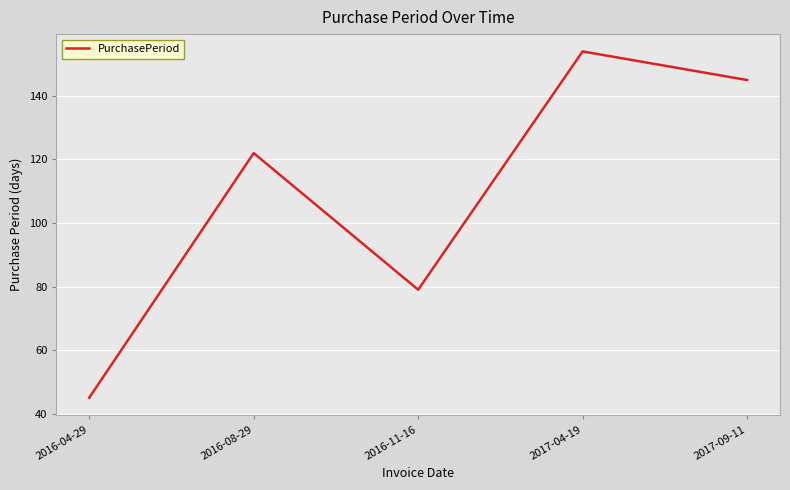

Rank the categories by value from lowest to highest.

2016-04-29, 2016-11-16, 2016-08-29, 2017-09-11, 2017-04-19